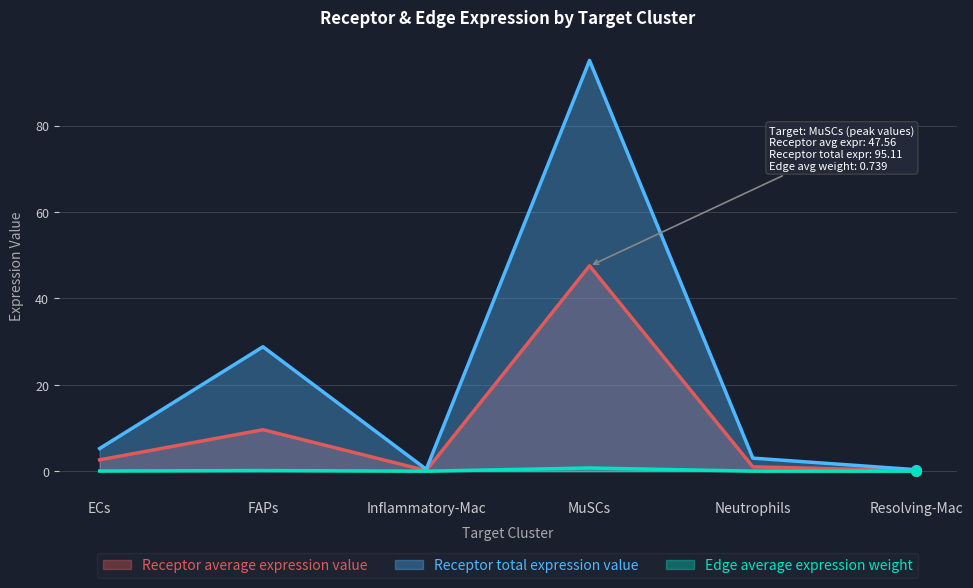

True or false: Receptor average expression value has a value of 4.6 at ECs.

False